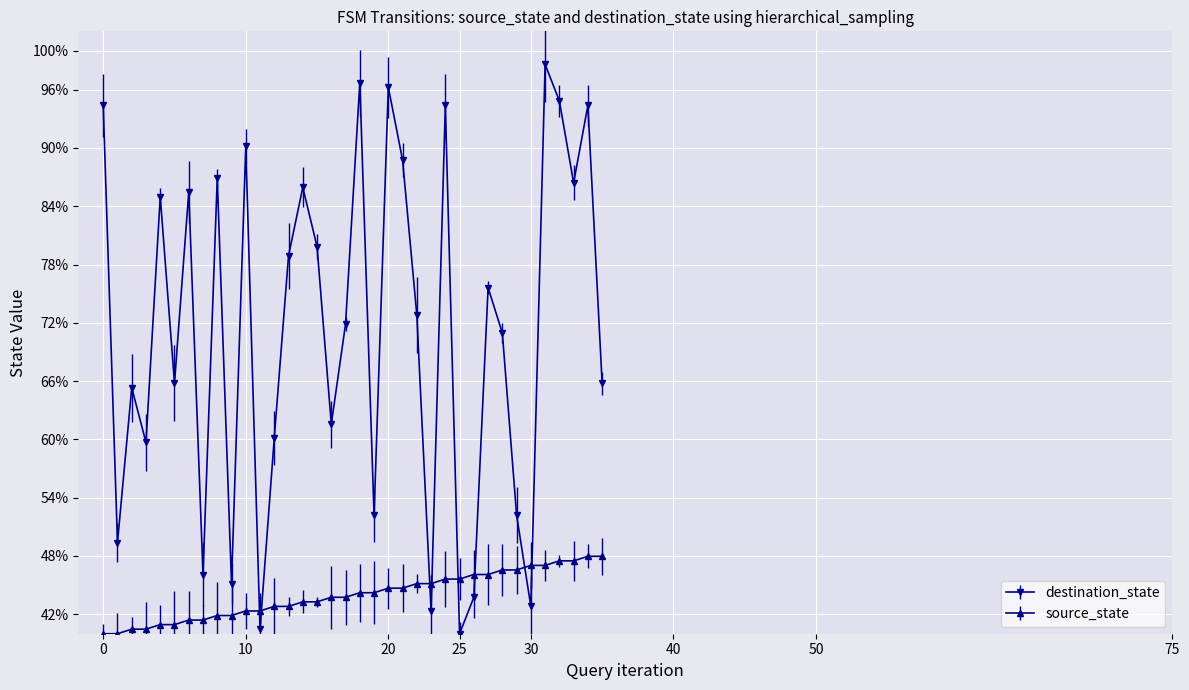

Does the chart have visible grid lines?

Yes